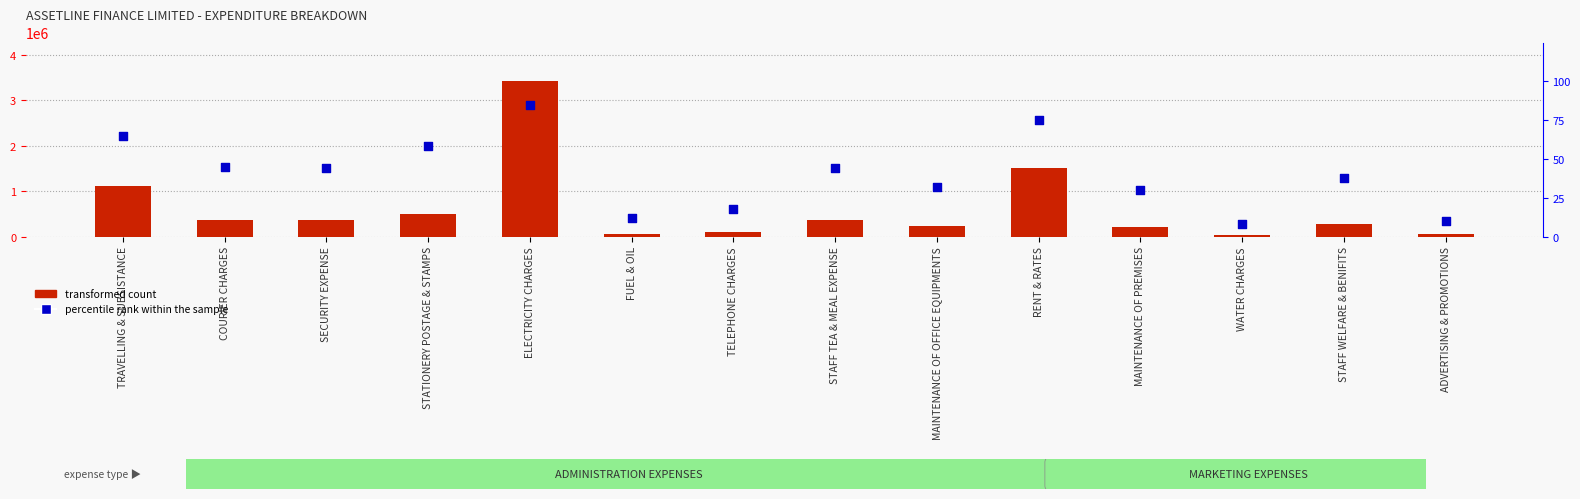

Which series has the largest Y range (max minus min)?

transformed count